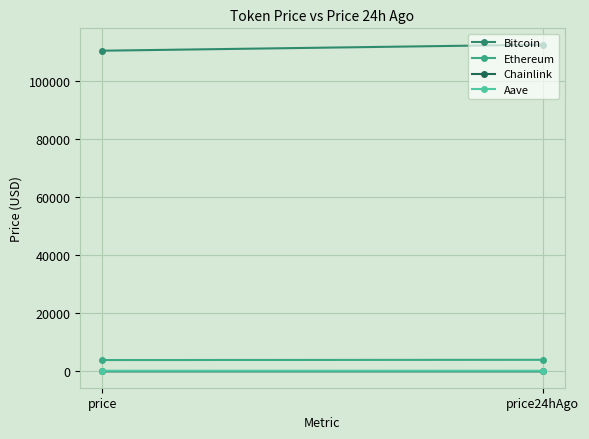

At which category does the chart reach its minimum across all series?

price24hAgo